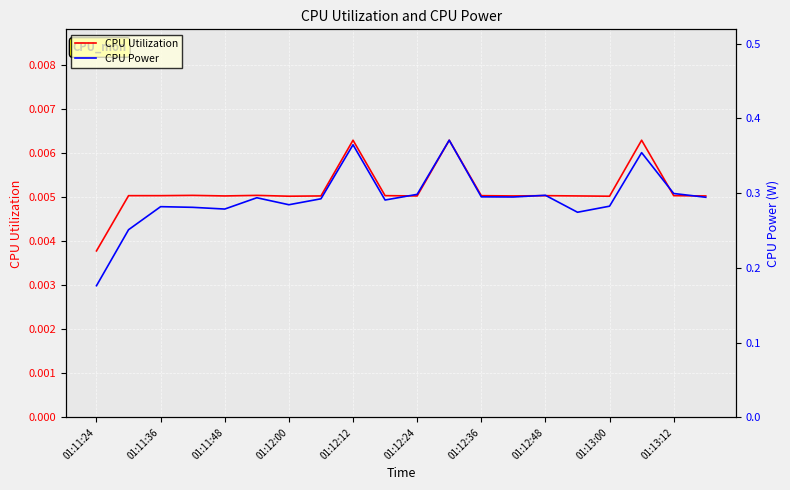

At which label is CPU Utilization closest to 0?

01:11:24